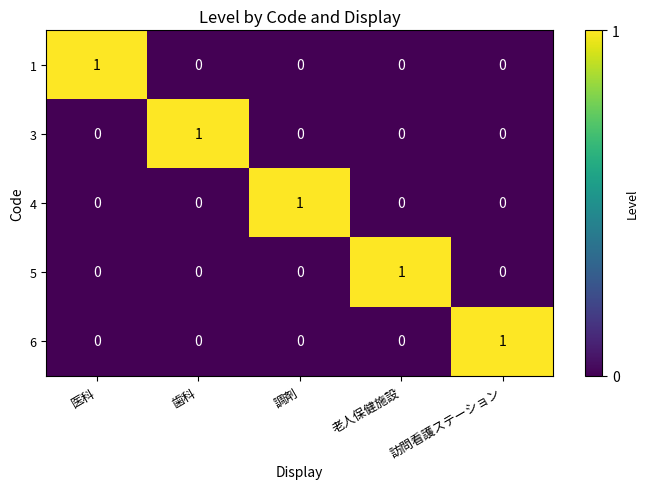

At how many categories does at least one series exceed 0?

5